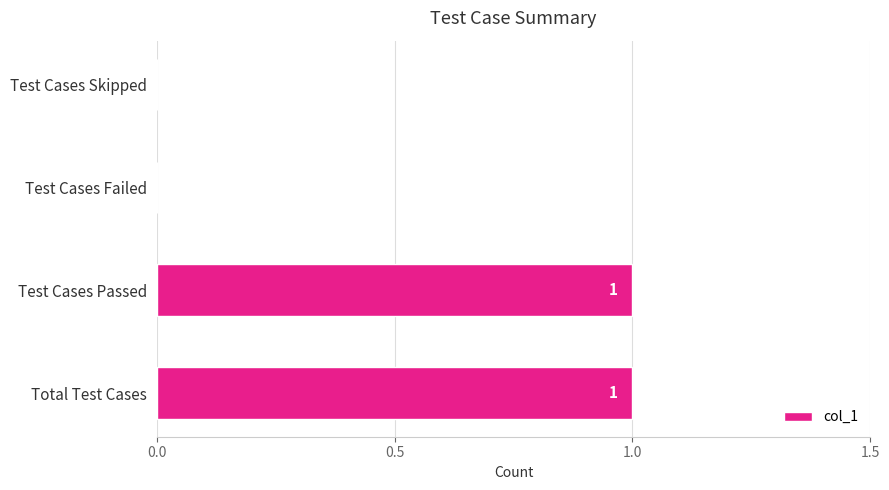

Reading bottom to top, extract all data points from this chart.

Total Test Cases=1	Test Cases Passed=1	Test Cases Failed=0	Test Cases Skipped=0